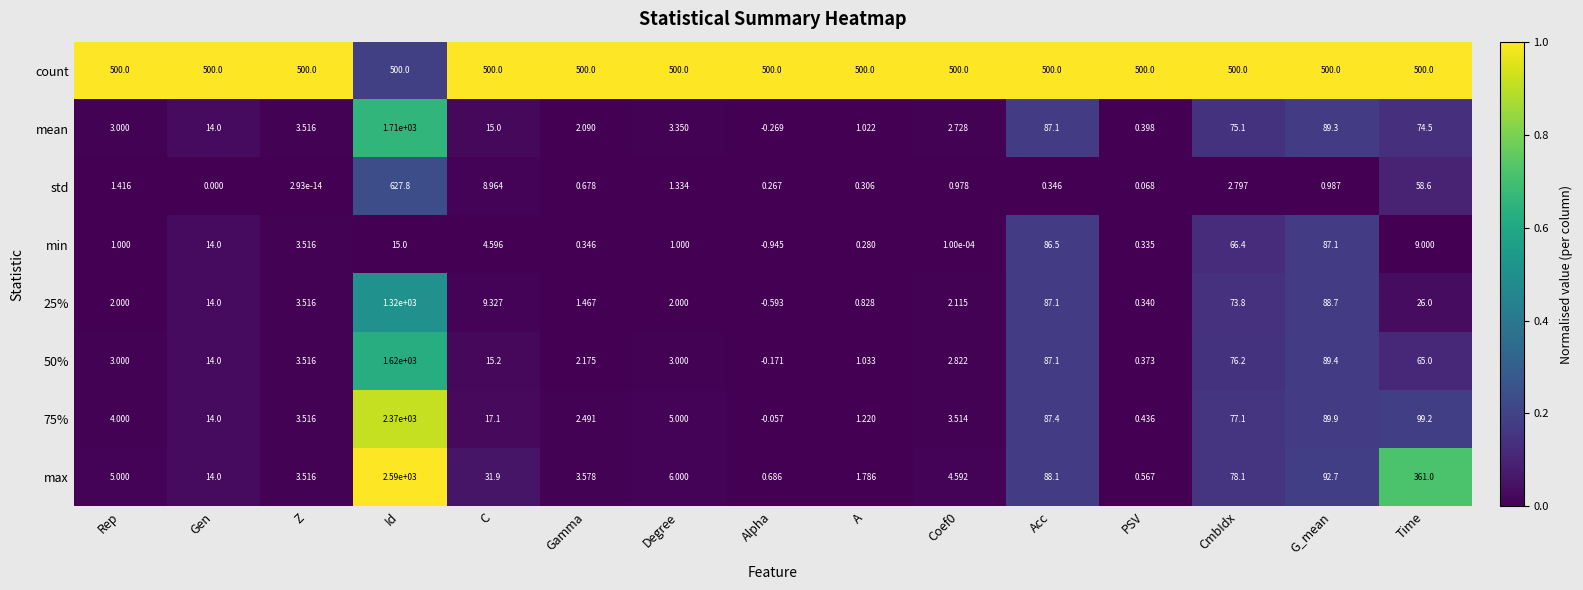

Rank the series at A from highest to lowest value.

count, max, 75%, 50%, mean, 25%, std, min